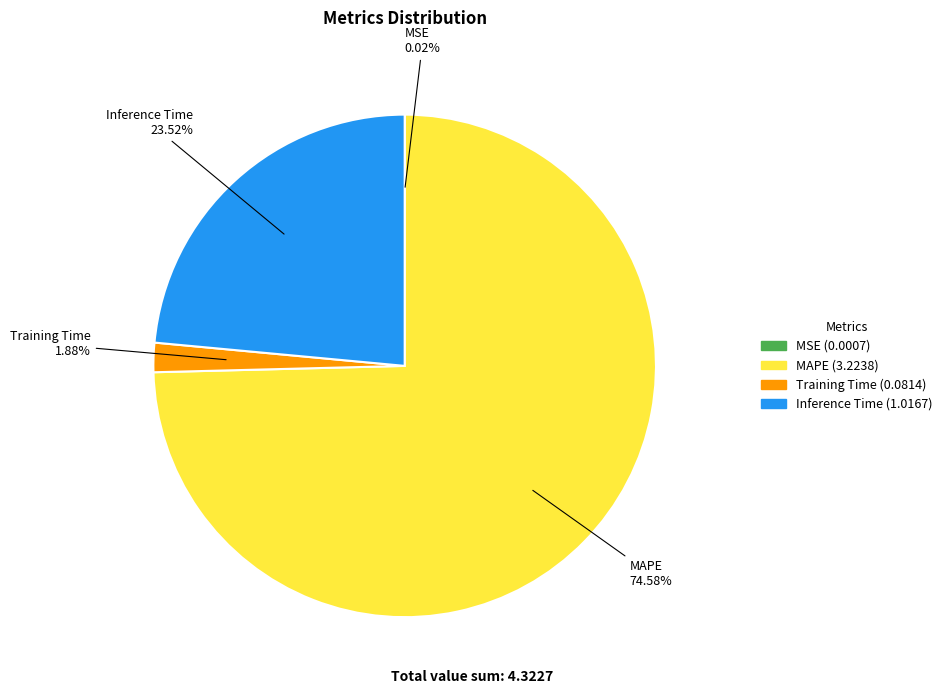

To the nearest percent, what is the average slice percentage?

25%